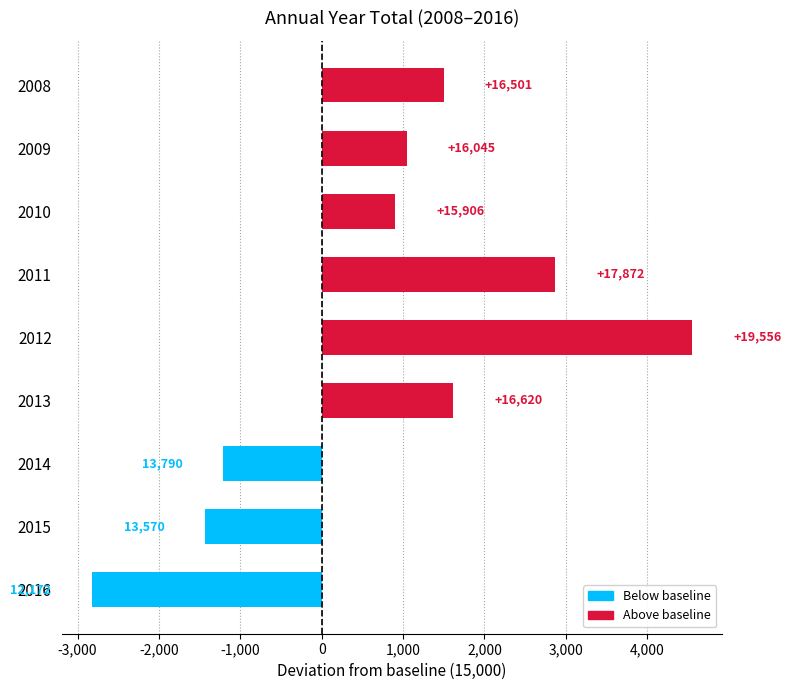

How many bars are there in total?

9